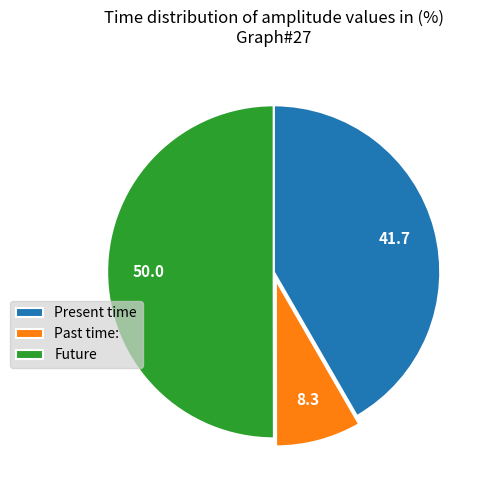

What is the majority slice?

Future